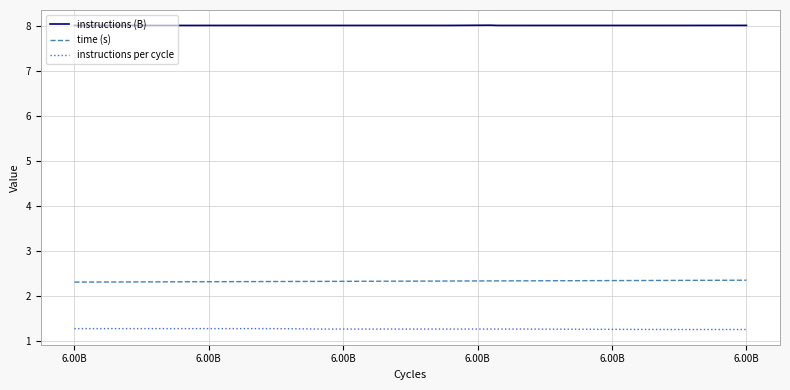

What is the greatest value displayed?

8.0